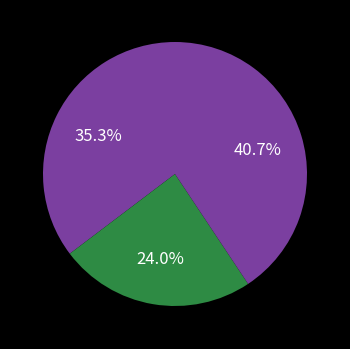

Is there any slice that represents more than half of the pie?

No